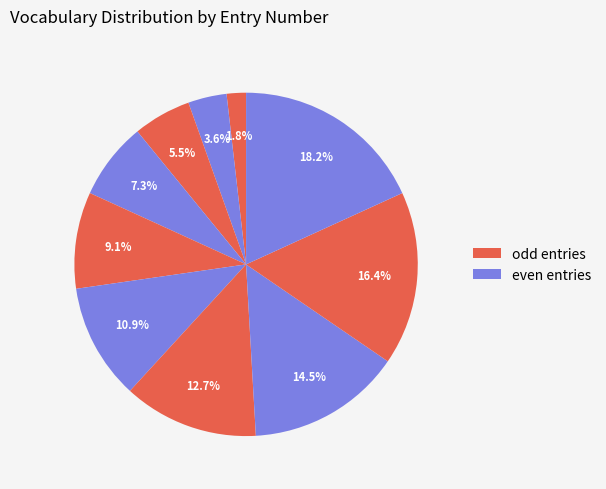

How many segments does this pie chart have?

10